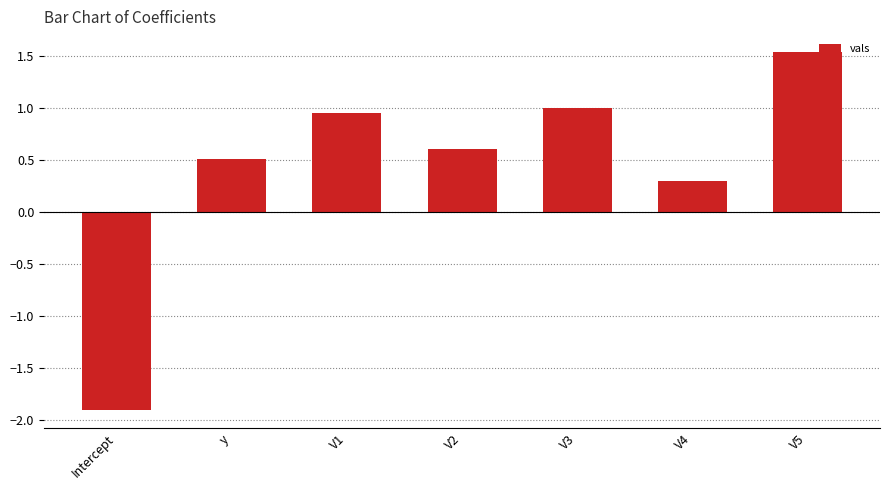

Rank the categories by value from highest to lowest.

V5, V3, V1, V2, y, V4, Intercept